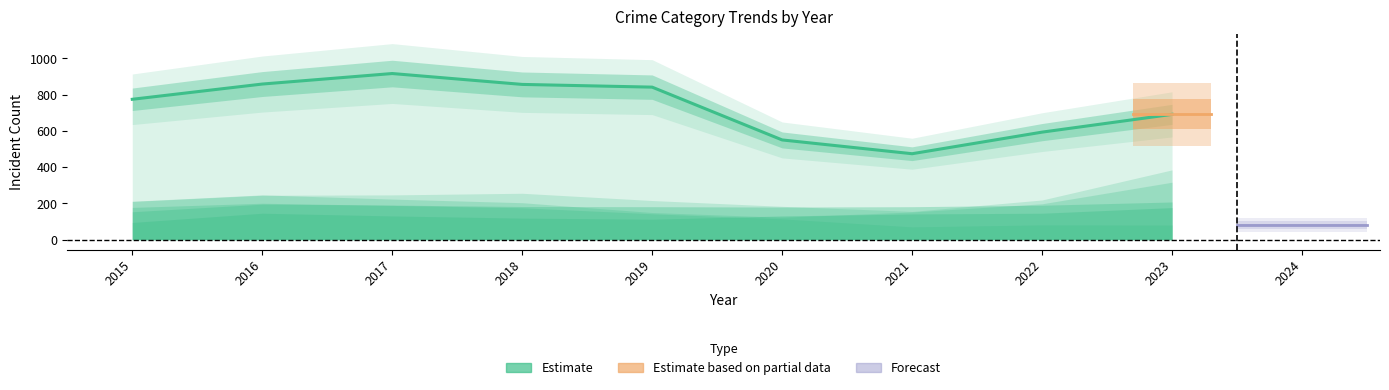

What is the smallest value displayed?

474